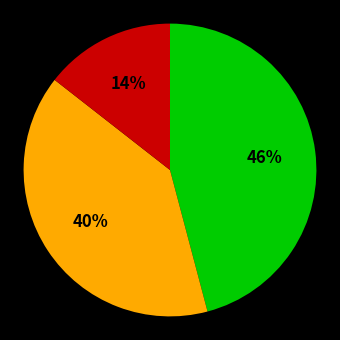

Is there any slice that represents more than half of the pie?

No